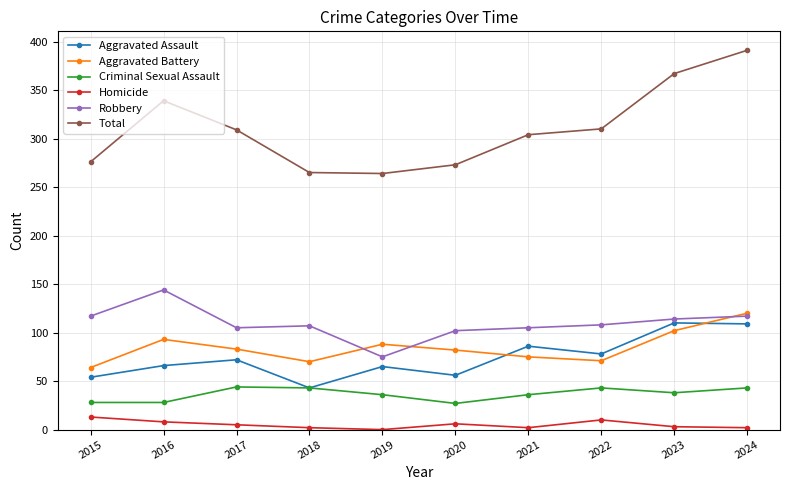

How many series are shown in this chart?

6